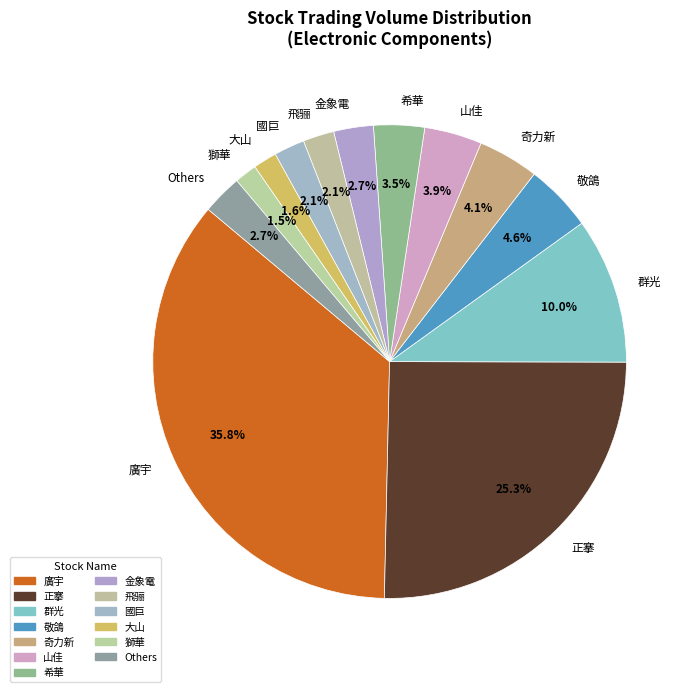

Which slice is the largest?

廣宇